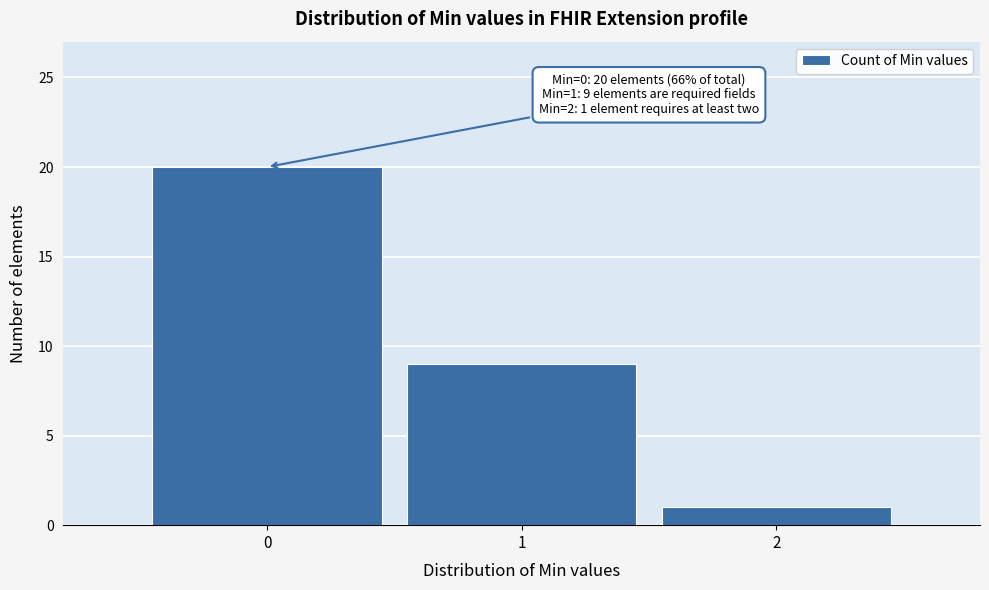

Which range on the x-axis has the tallest bar?

-0.5 to 0.5